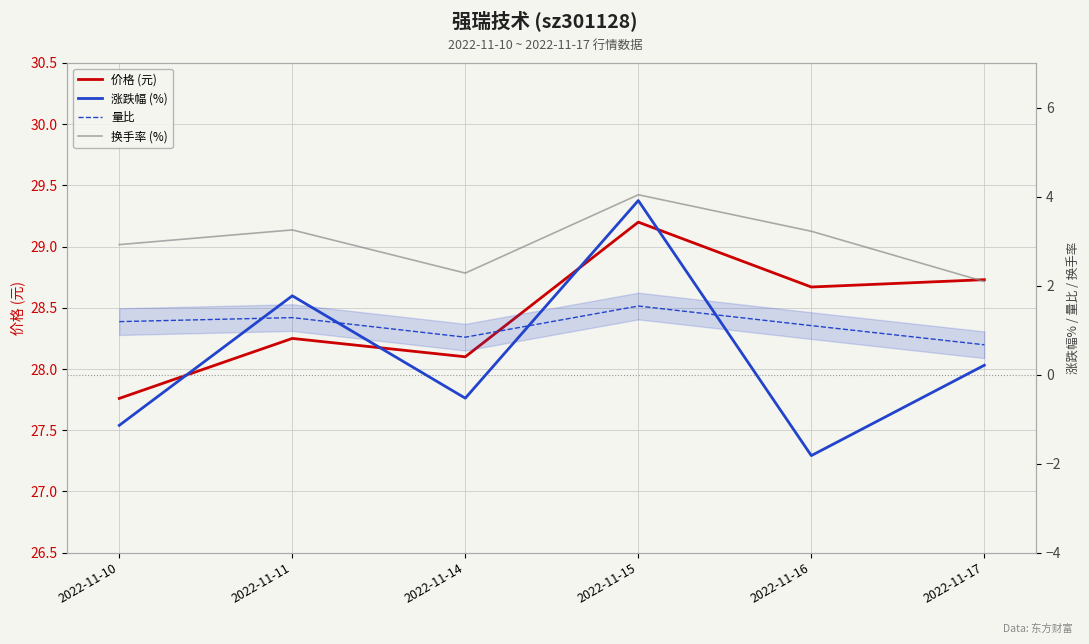

True or false: 量比 and 价格 (元) intersect in this chart.

False